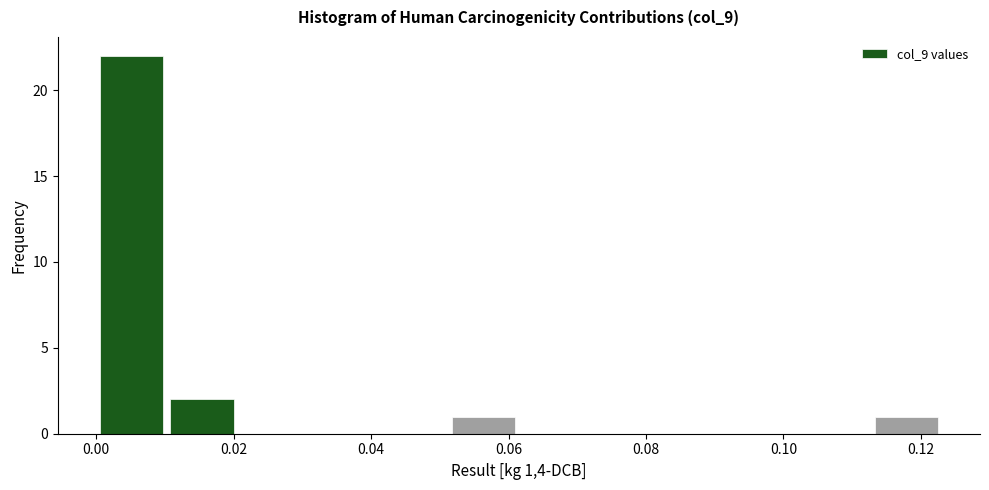

How tall is the bar that spans 0.000 to 0.010 on the x-axis? Neither the bar edges nor the heights are printed on the chart, so give them approximately, as read against the axes.

22